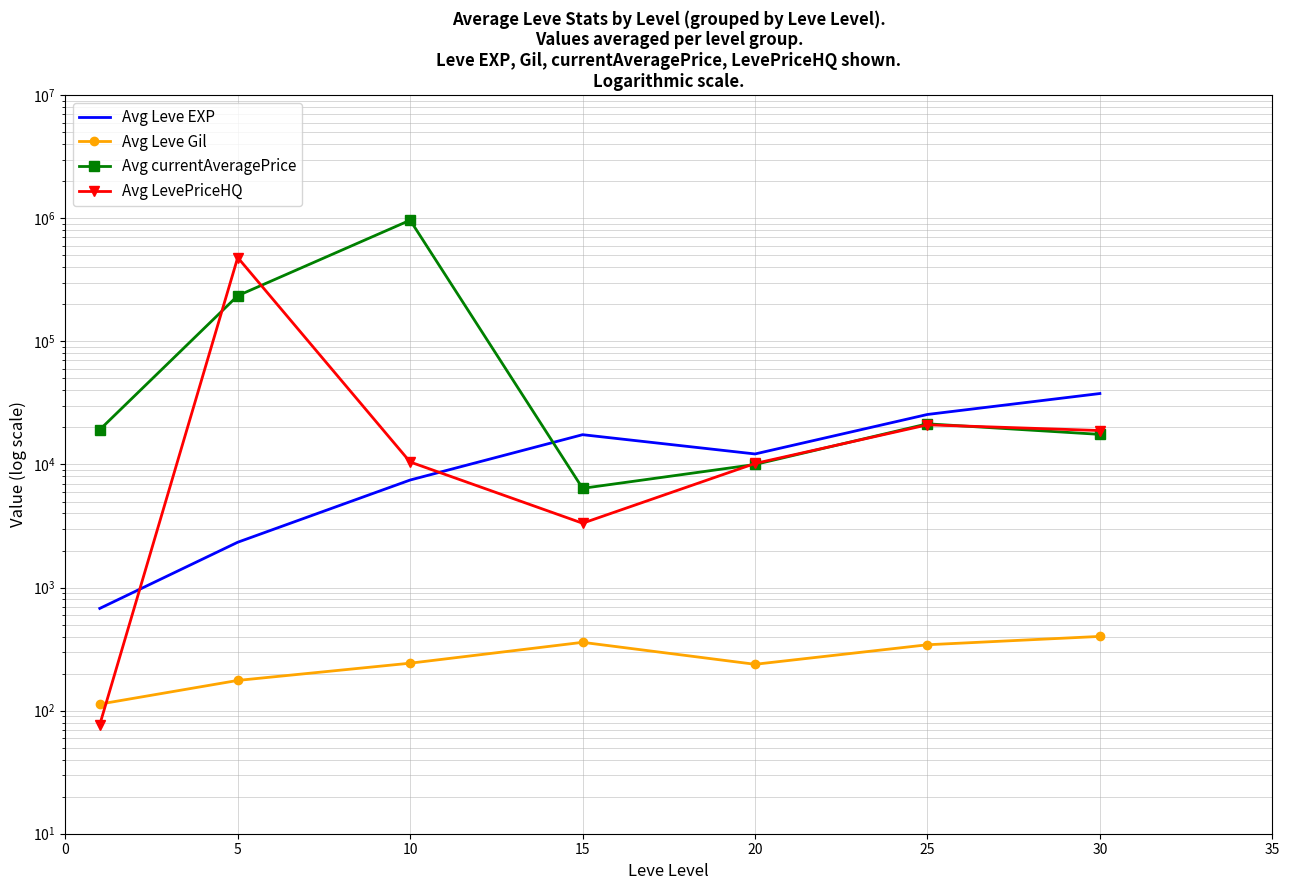

Which series has the largest total across all categories?

Avg currentAveragePrice